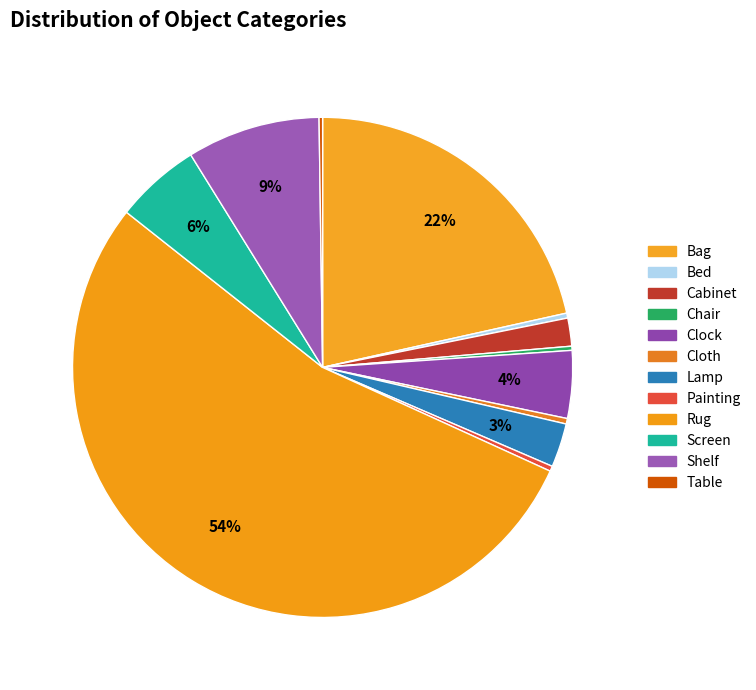

Is it true that Rug is 62% of the pie?

False